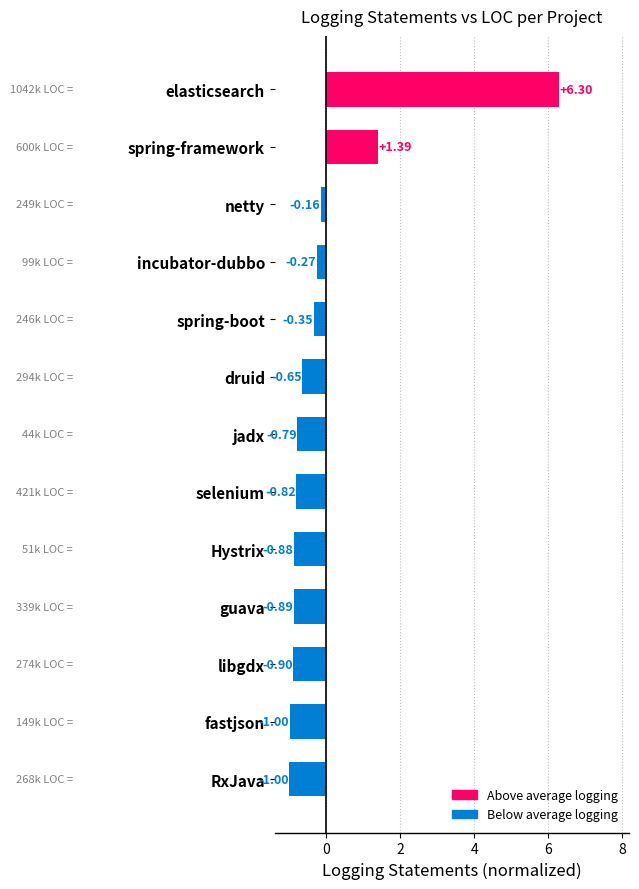

What is the greatest value displayed?

6.3